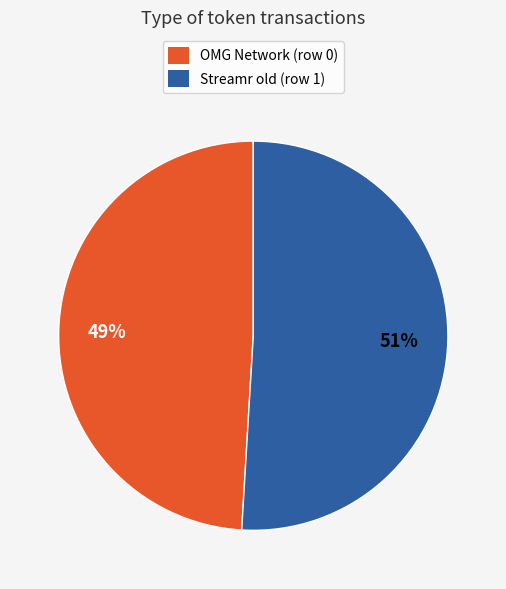

Rank the categories by value from highest to lowest.

Streamr old (row 1), OMG Network (row 0)